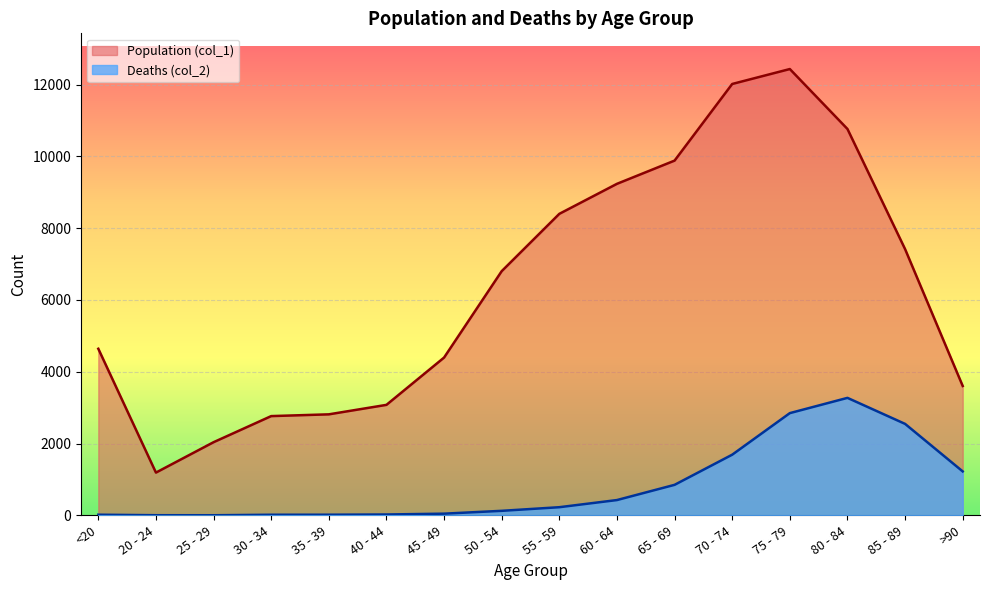

How many lines are shown in the chart?

2